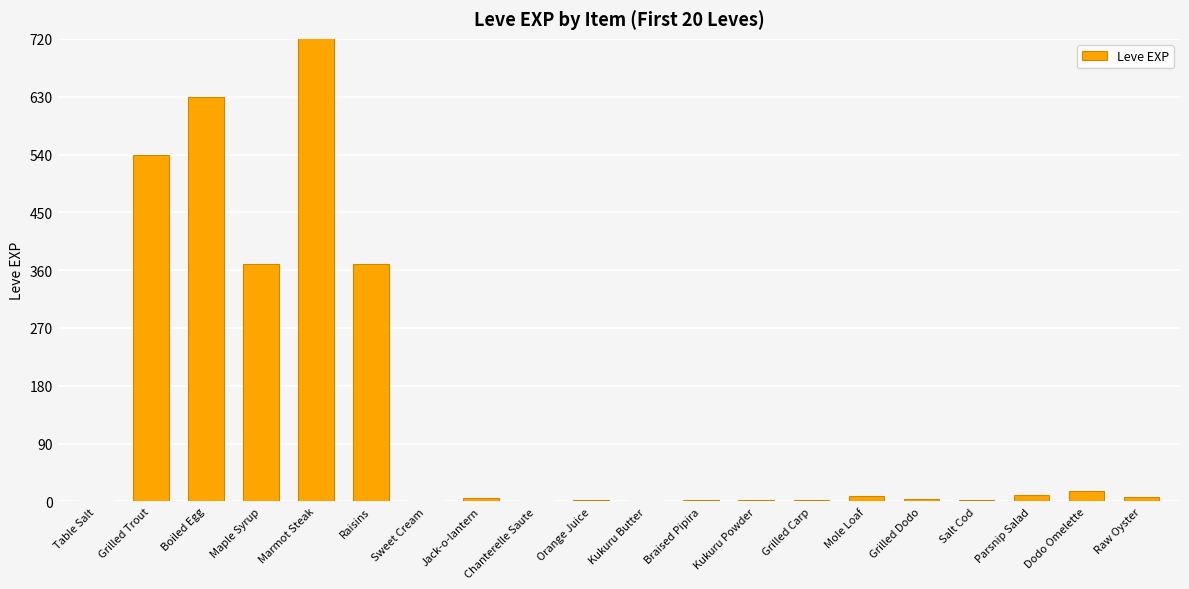

Reading left to right, extract all data points from this chart.

Table Salt=1	Grilled Trout=540	Boiled Egg=630	Maple Syrup=370	Marmot Steak=900	Raisins=370	Sweet Cream=1	Jack-o-lantern=6	Chanterelle Saute=1	Orange Juice=2	Kukuru Butter=1	Braised Pipira=3	Kukuru Powder=3	Grilled Carp=3	Mole Loaf=9	Grilled Dodo=4	Salt Cod=3	Parsnip Salad=10	Dodo Omelette=17	Raw Oyster=7